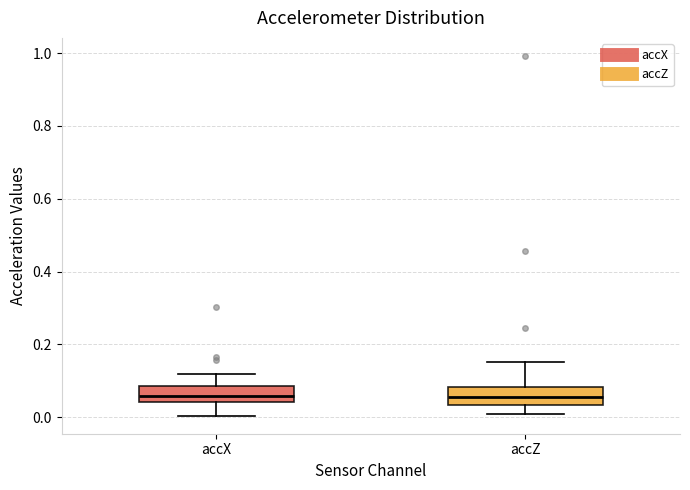

Where does the lower whisker of the box for accZ end on the y-axis? The values are not printed on the chart, so give them approximately, as read against the axis.

0.00